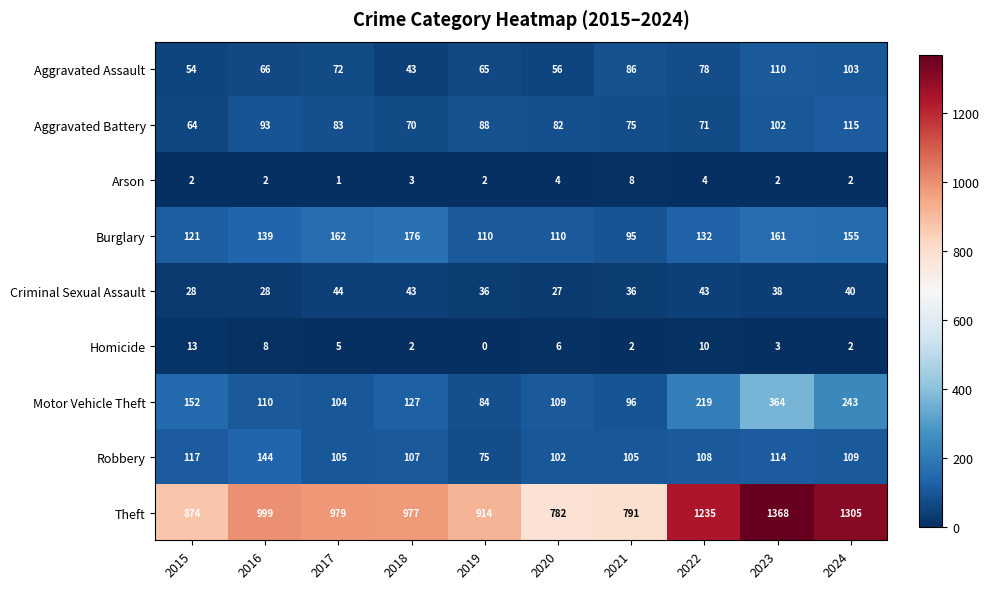

Which label corresponds to the largest value in the chart?

2023